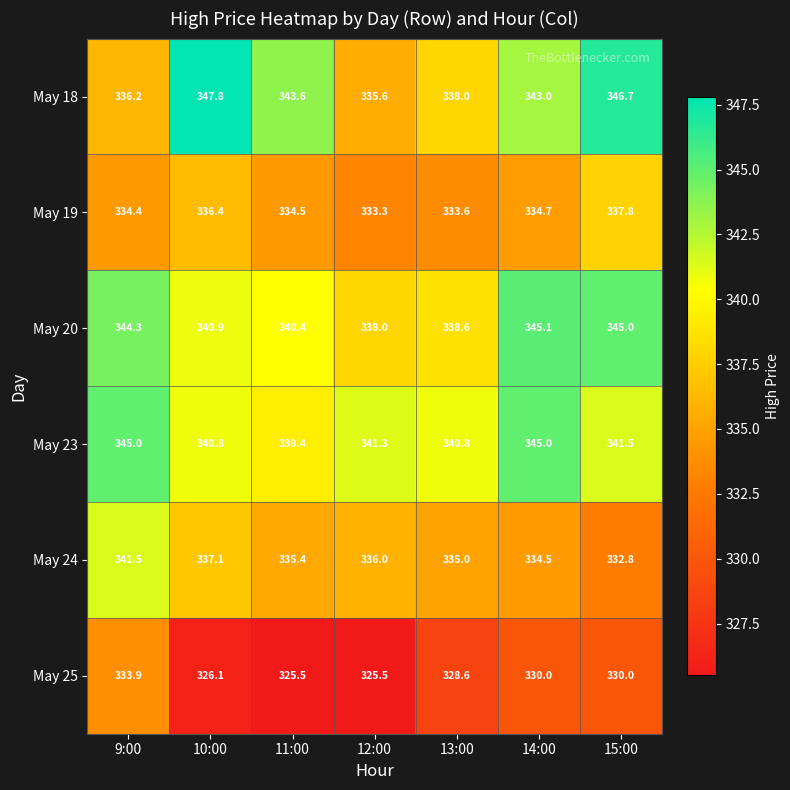

What is the spread (max minus min) of values at 15:00?

16.7